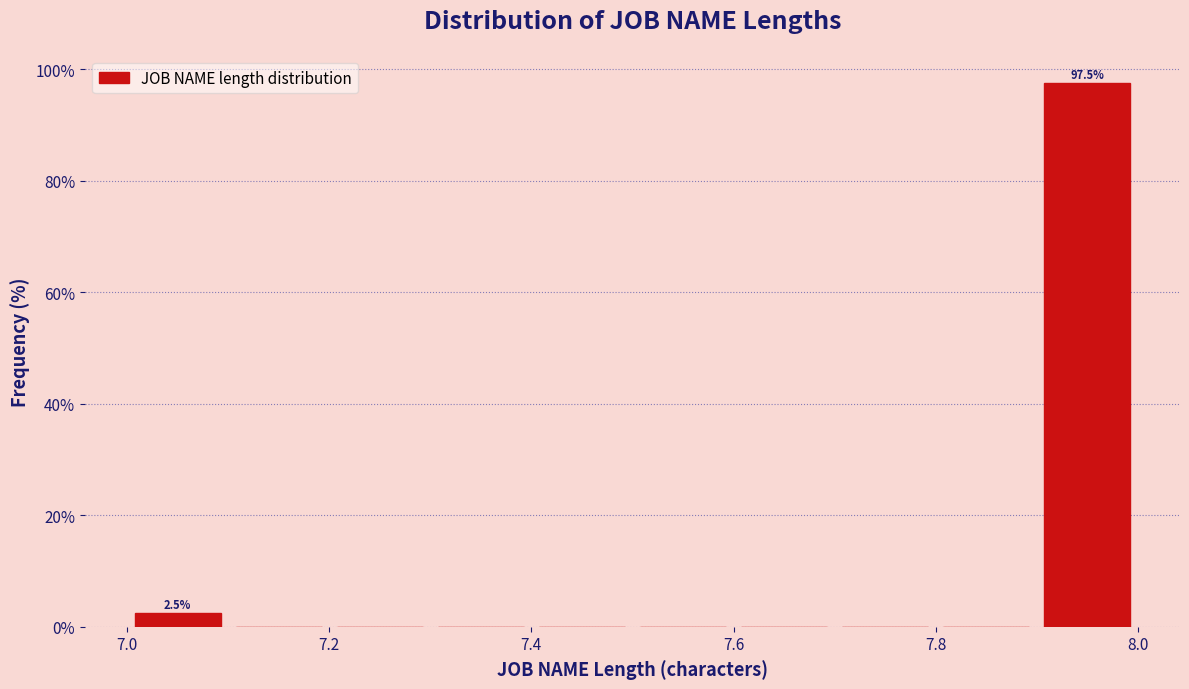

Which range on the x-axis has the tallest bar?

7.9 to 8.0